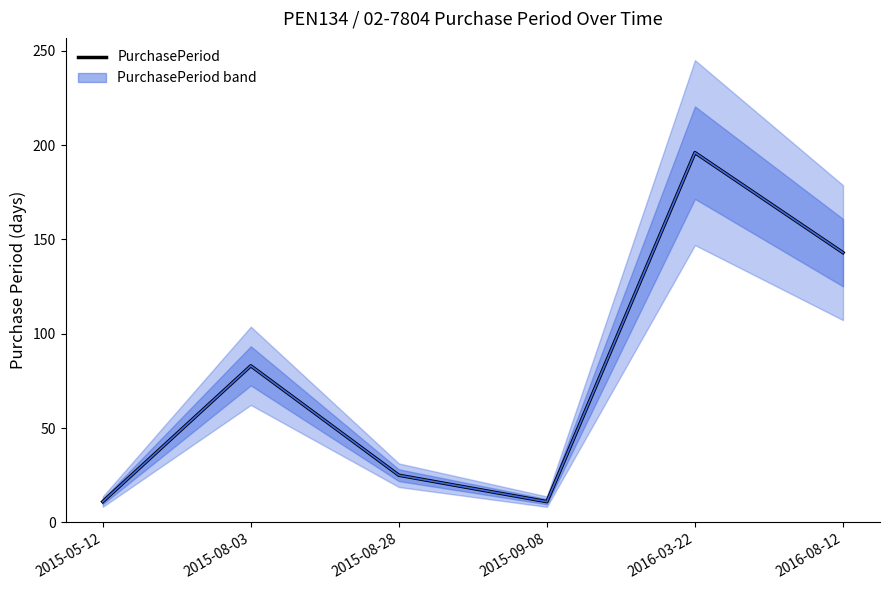

Which label corresponds to the largest value in the chart?

2016-03-22